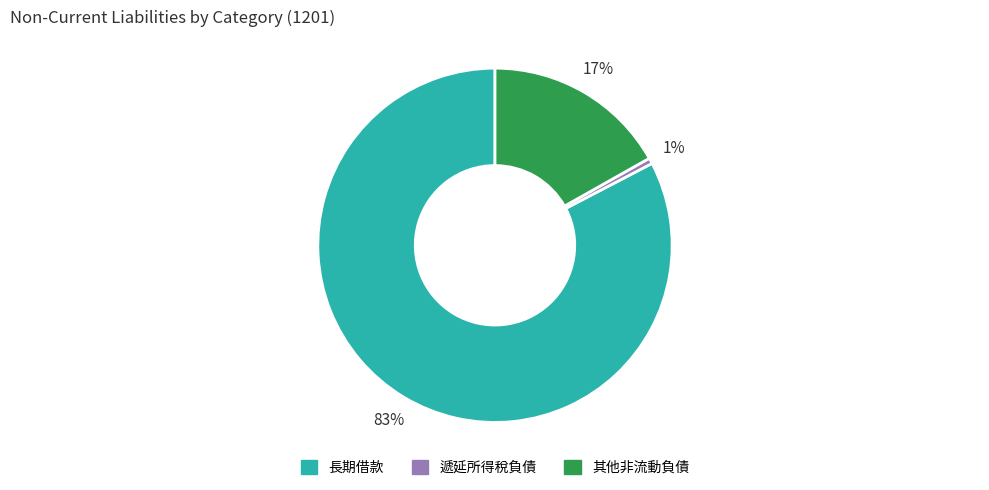

Between 長期借款 and 遞延所得稅負債, which is larger?

長期借款